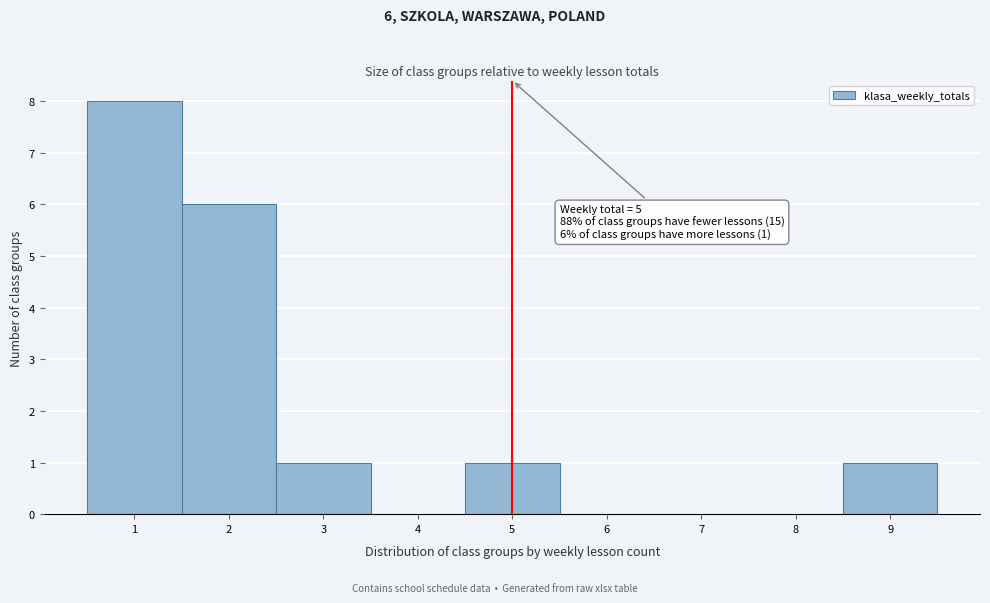

Over which range of the x-axis is the bar tallest?

0.5 to 1.5